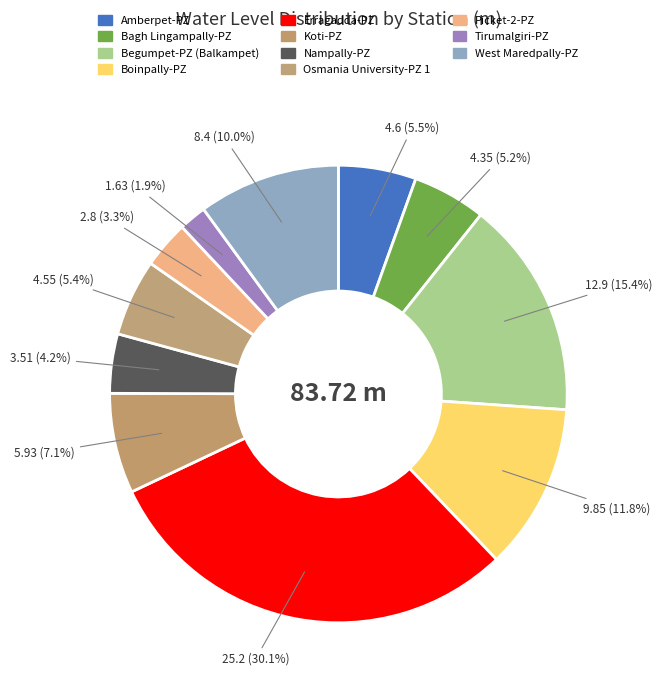

What percentage is the Tirumalgiri-PZ slice, to the nearest percent?

2%